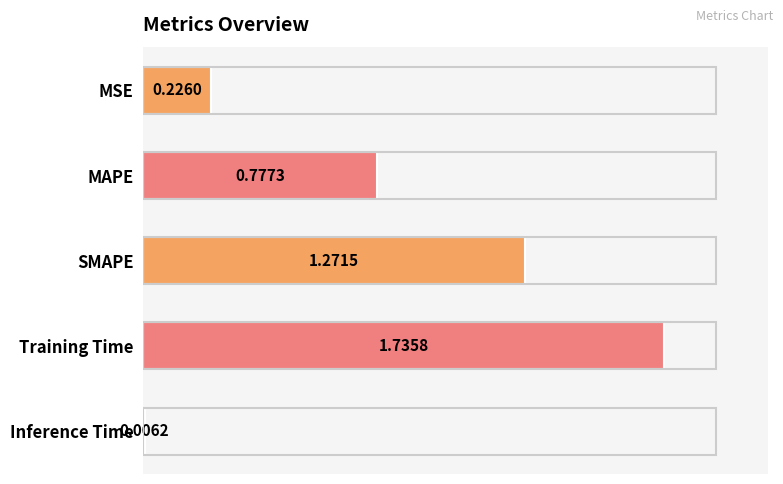

At which label is the value closest to 0?

Inference Time